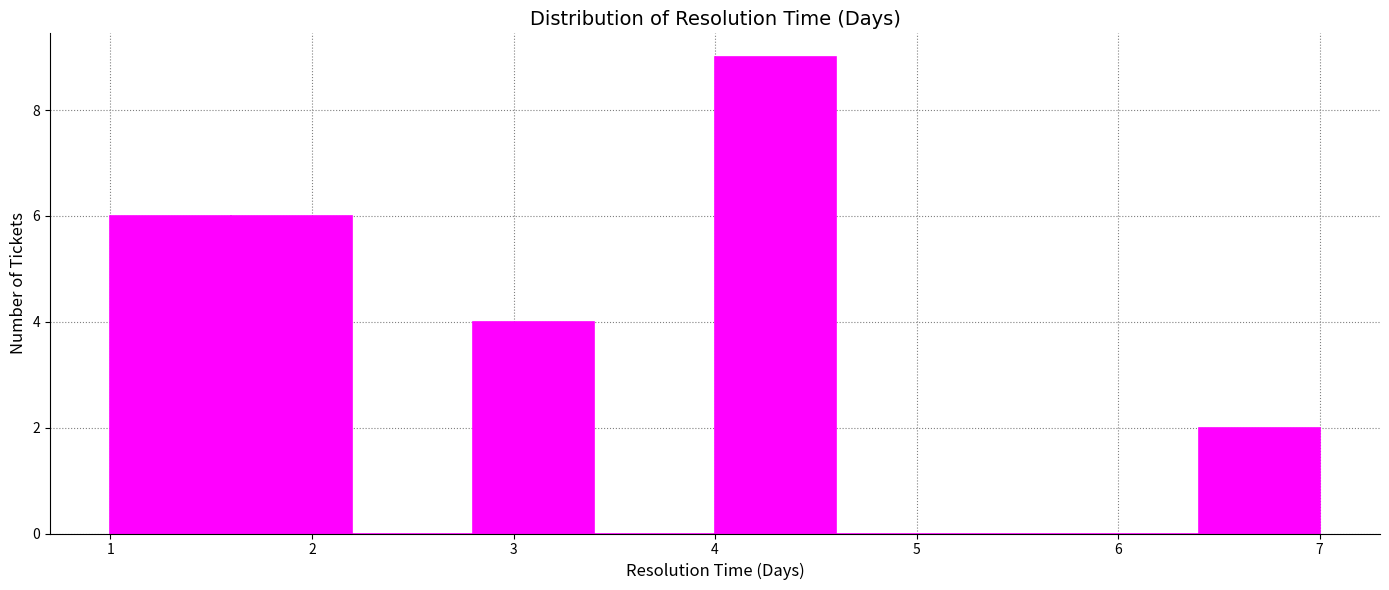

Reading left to right, list every bar in this chart as the range it spans on the x-axis followed by its height. The values are not printed on the chart, so give them approximately, as read against the axis.

1.0 to 1.6: 6
1.6 to 2.2: 6
2.2 to 2.8: 0
2.8 to 3.4: 4
3.4 to 4.0: 0
4.0 to 4.6: 9
4.6 to 5.2: 0
5.2 to 5.8: 0
5.8 to 6.4: 0
6.4 to 7.0: 2